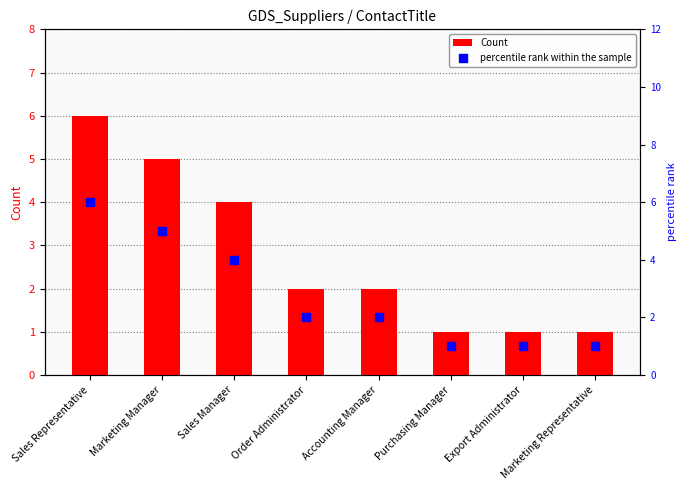

What are all the series names shown in the legend?

Count, percentile rank within the sample